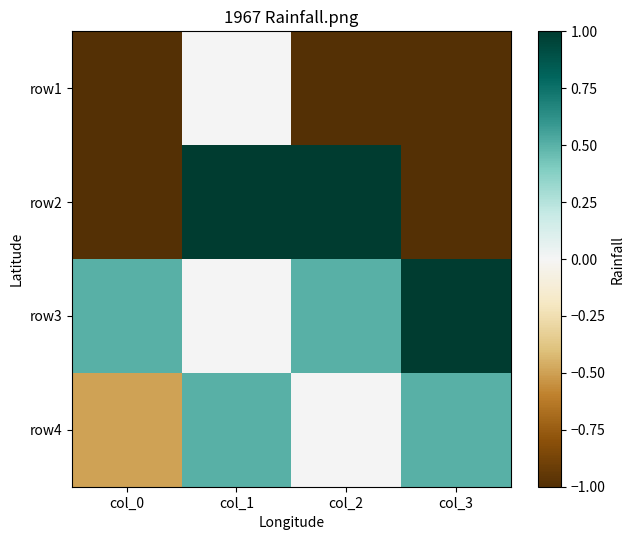

Which category has the lowest value across all series?

col_0